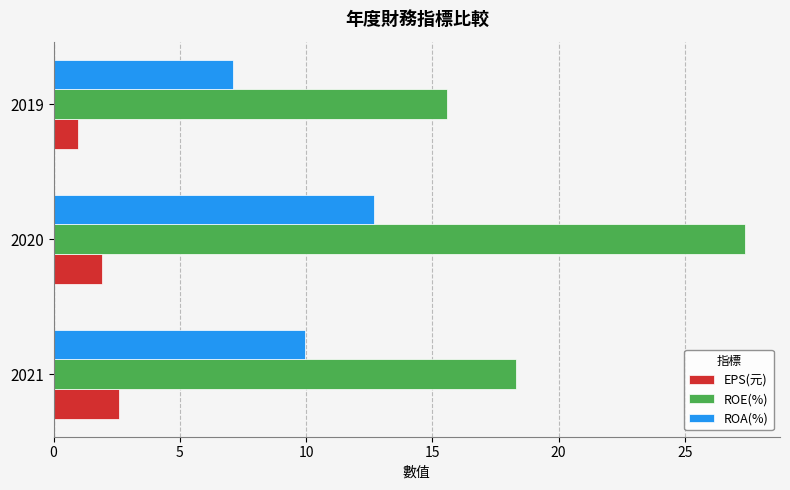

What is the difference between the highest and lowest values at 2021?

15.7